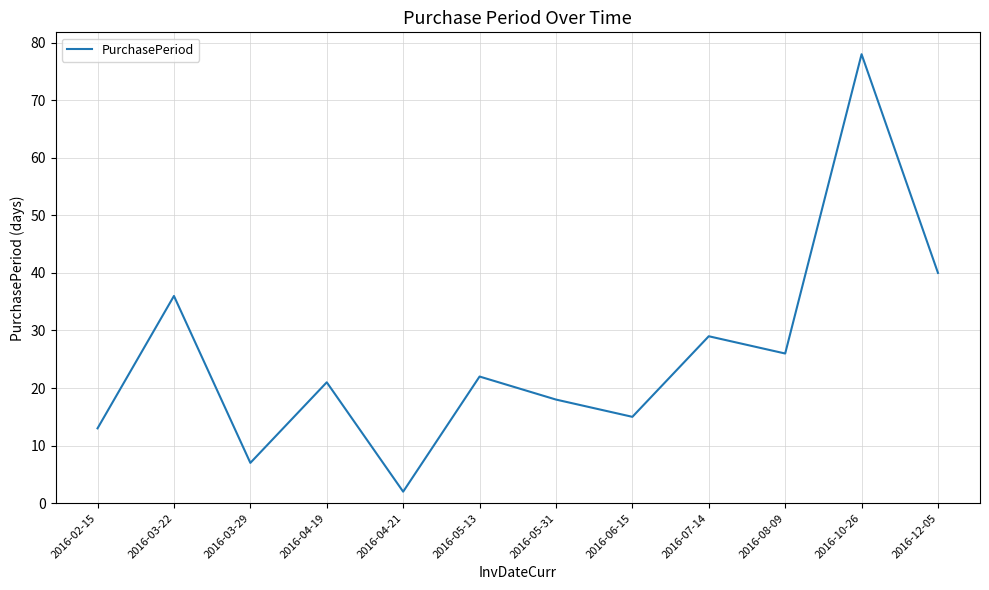

The chart shows a value of 21 at 2016-04-19. True or false?

True